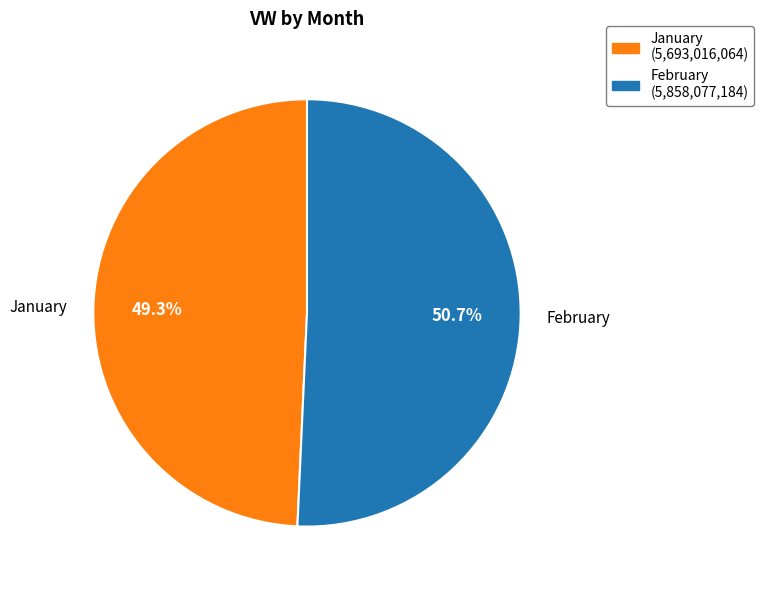

Which category has the biggest portion of the pie?

February